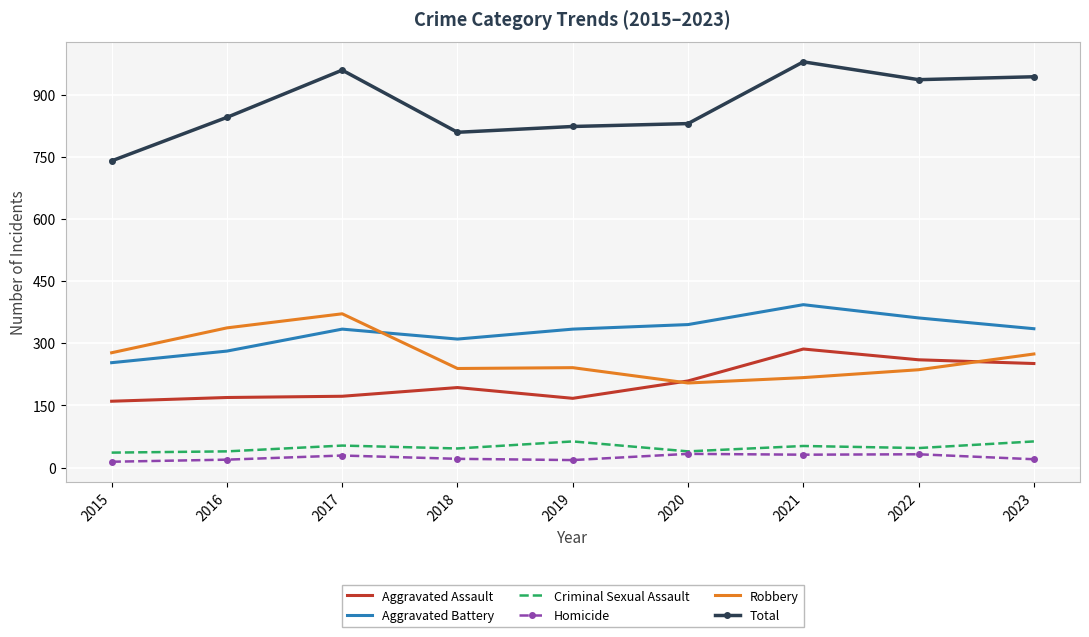

What is the difference between the highest and lowest values at 2021?

948